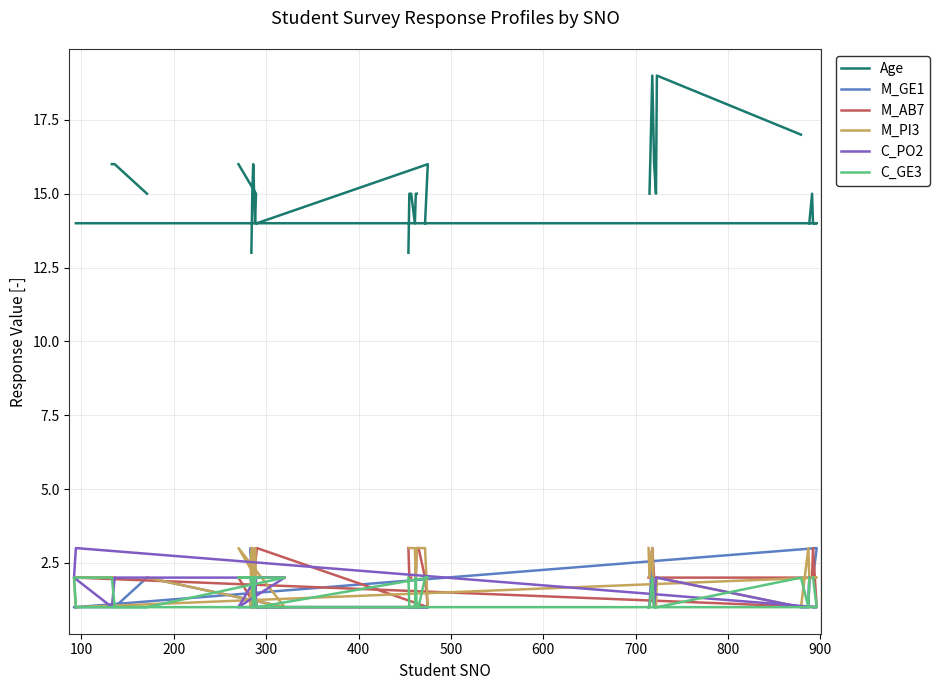

Which series has the widest spread of values?

Age